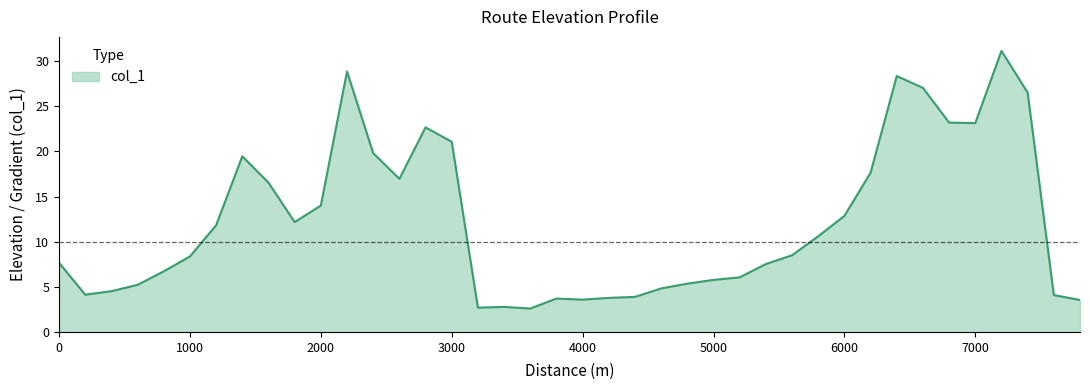

What is the maximum value shown in the chart?

31.1